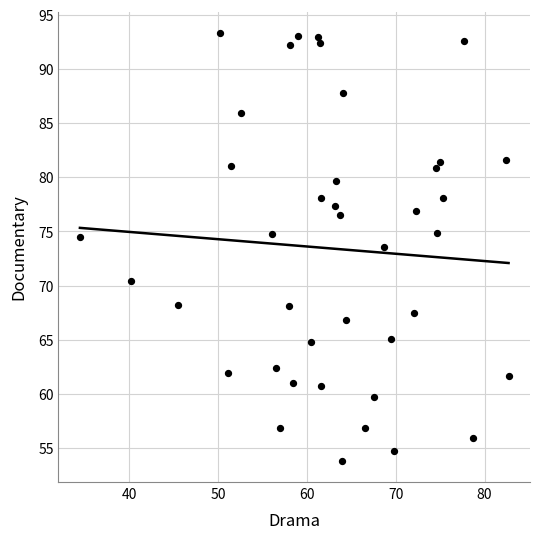

What Y value in the scatter plot is closest to 73?

73.6